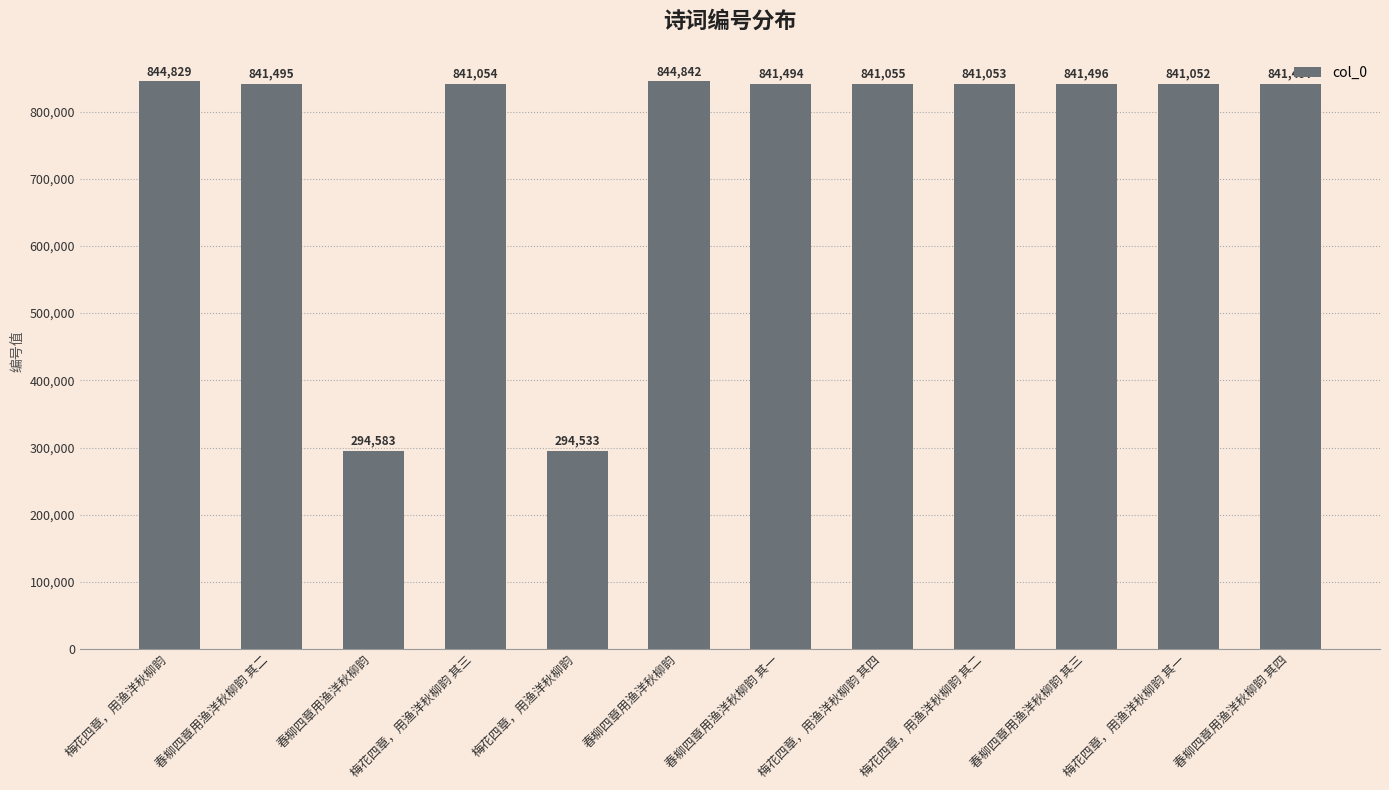

Count the number of categories in the chart.

12